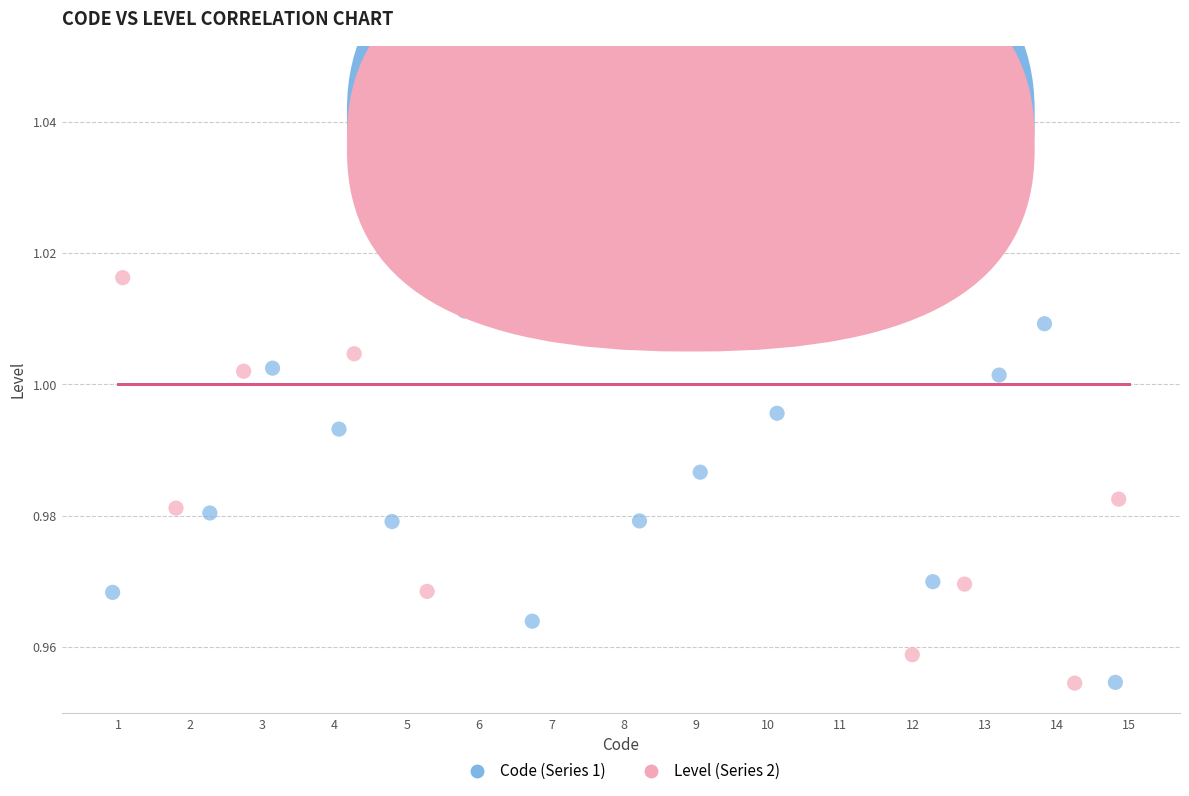

Which series reaches the maximum Y coordinate?

Level (Series 2)